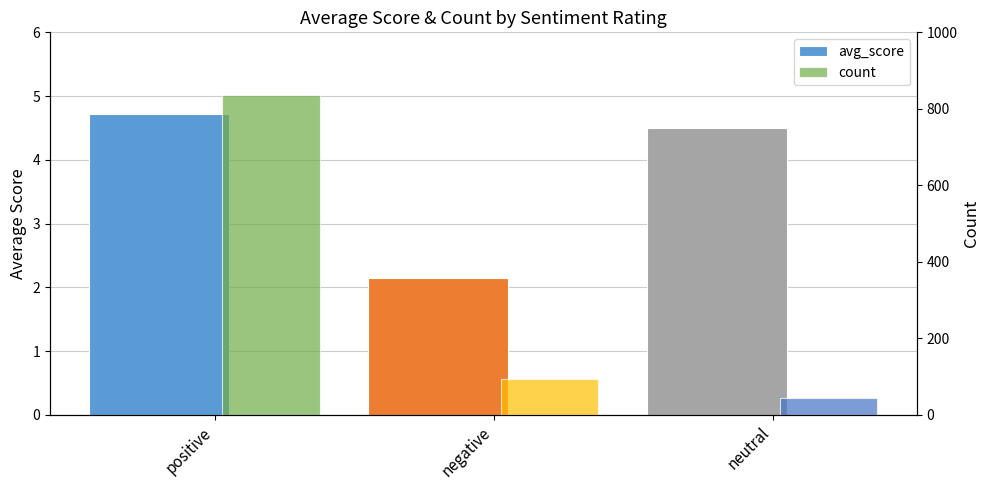

What are all the series names shown in the legend?

avg_score, count